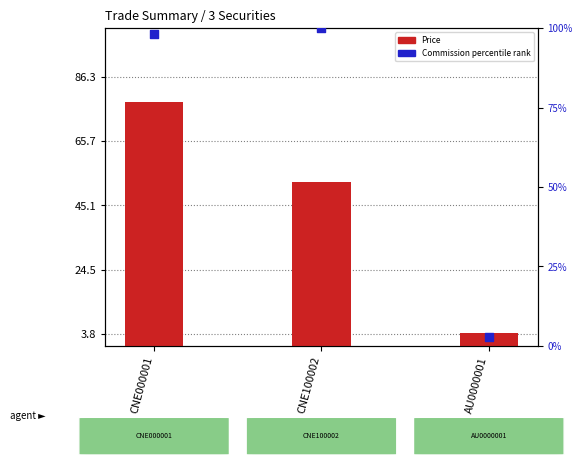

Which series reaches the minimum Y coordinate?

Commission (percentile rank)